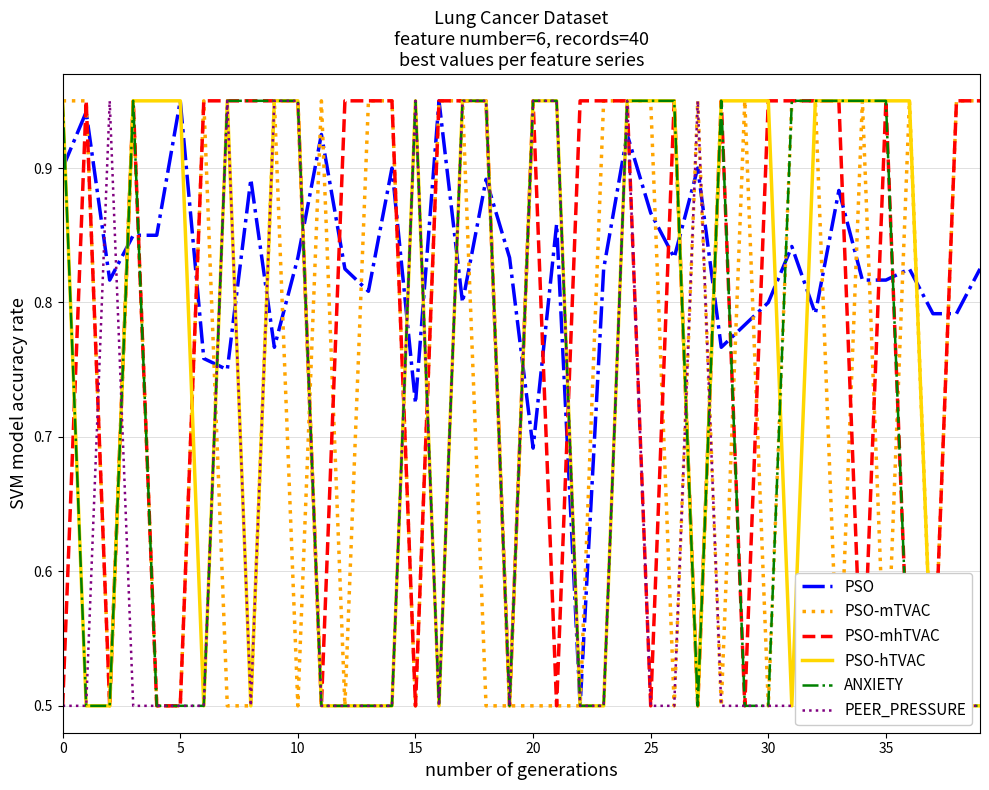

True or false: ANXIETY and PEER_PRESSURE intersect in this chart.

True